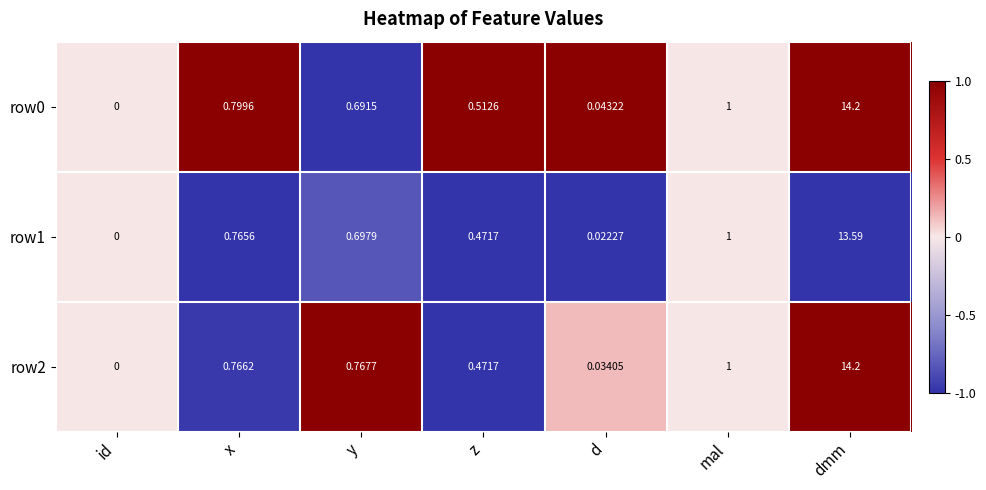

At which label does row2 reach its peak?

dmm